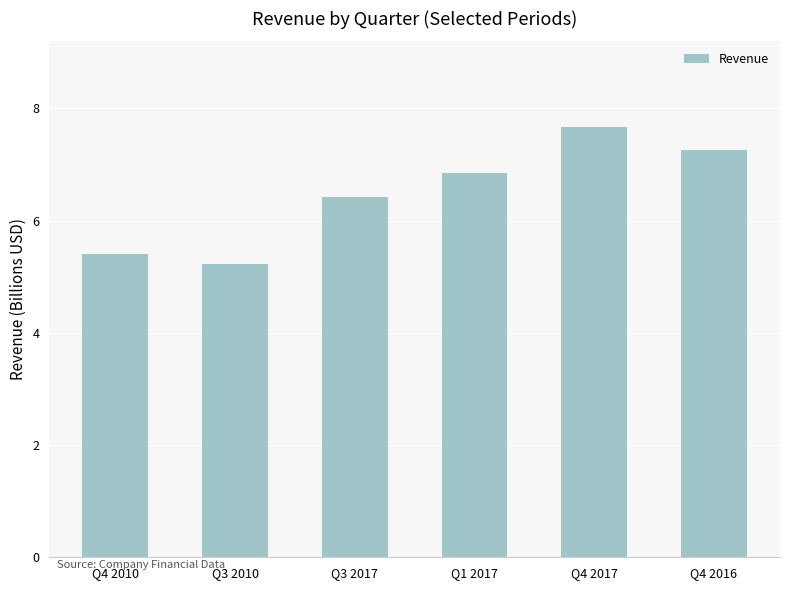

Between Q1 2017 and Q3 2017, which is larger?

Q1 2017